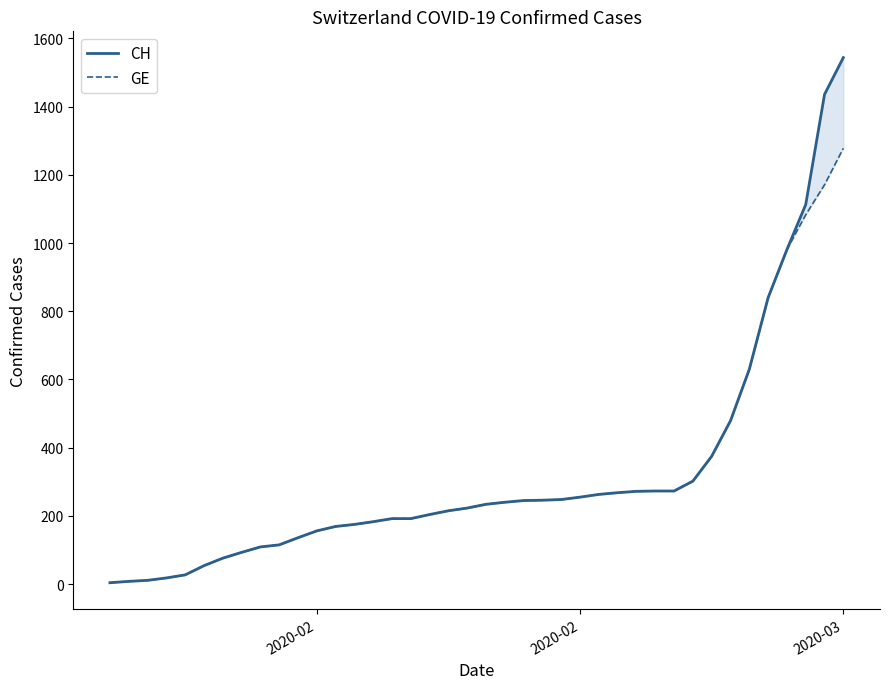

True or false: CH and GE cross at least once.

False